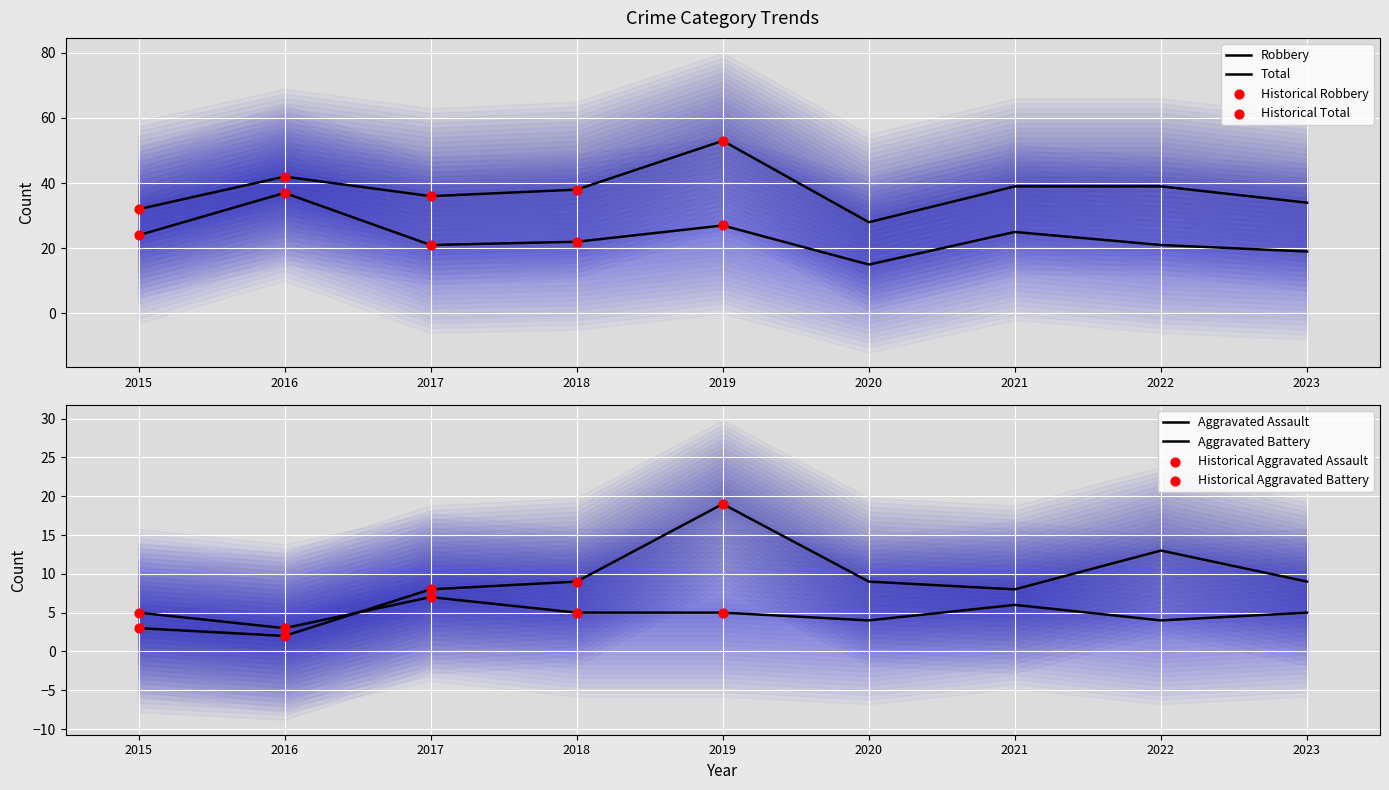

At which category is the sum across all series the highest?

2019